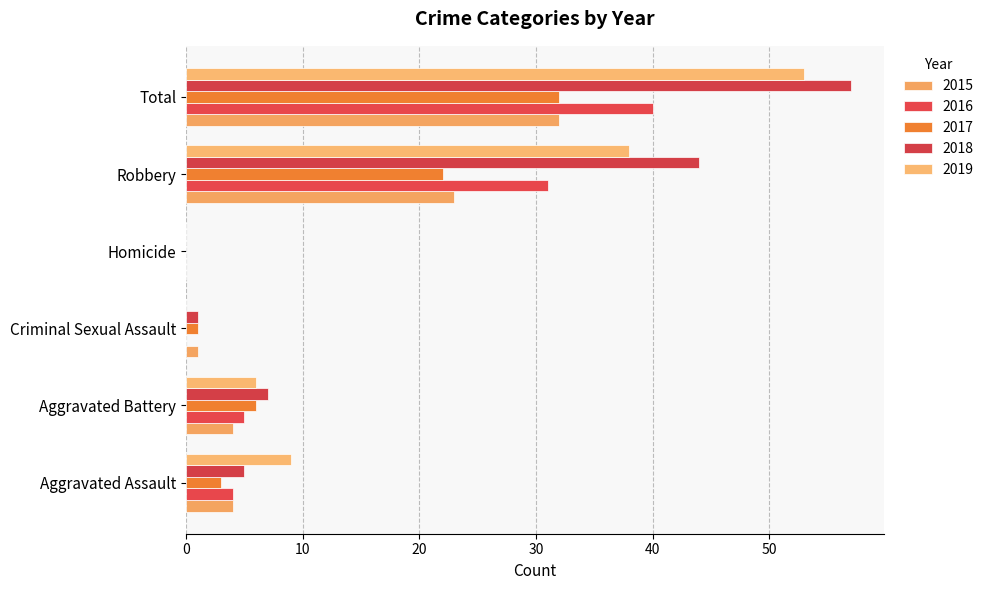

What is the label of the 2nd bar from the right?

Robbery